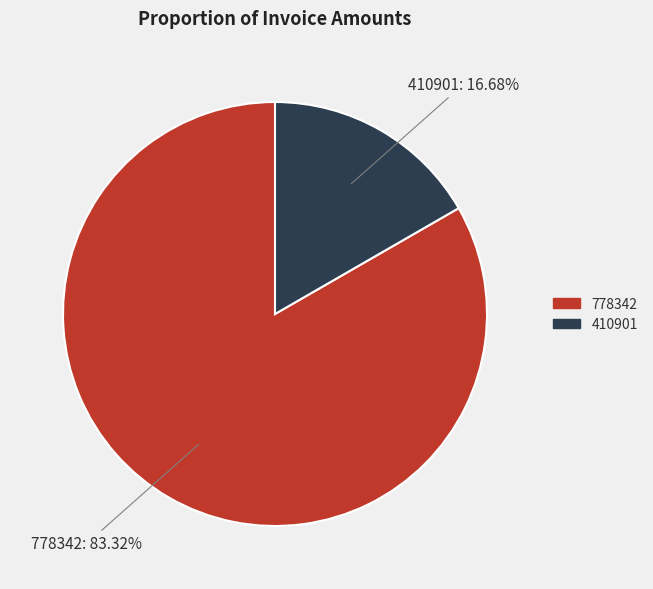

Which slice is the smallest?

410901